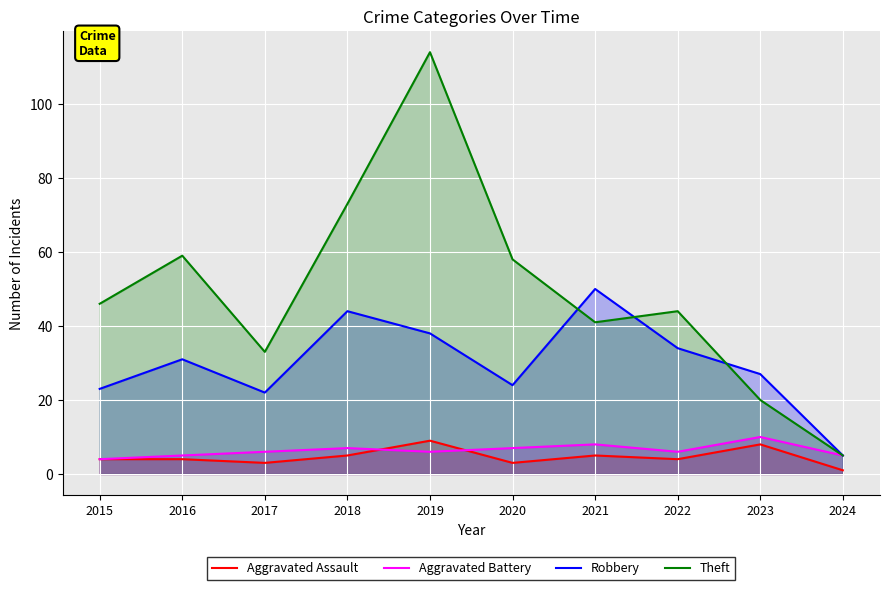

True or false: Robbery and Aggravated Battery cross at least once.

False